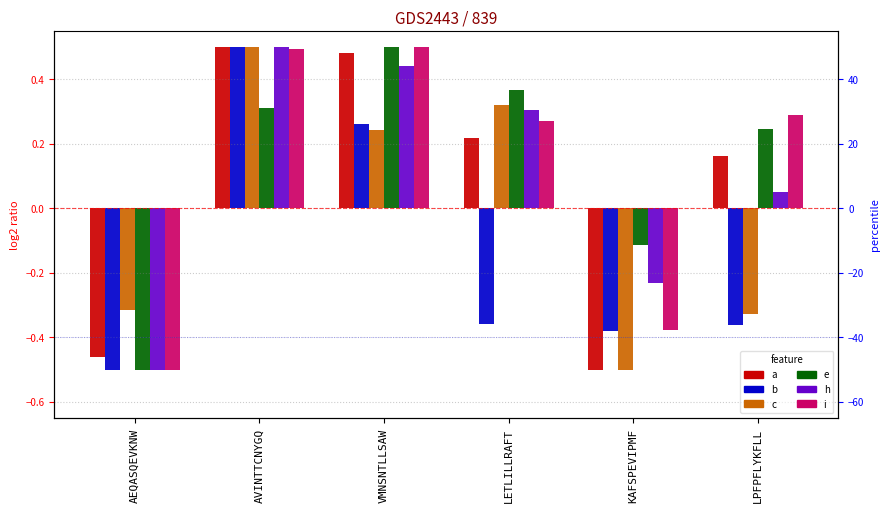

How many values in b are below zero?

4